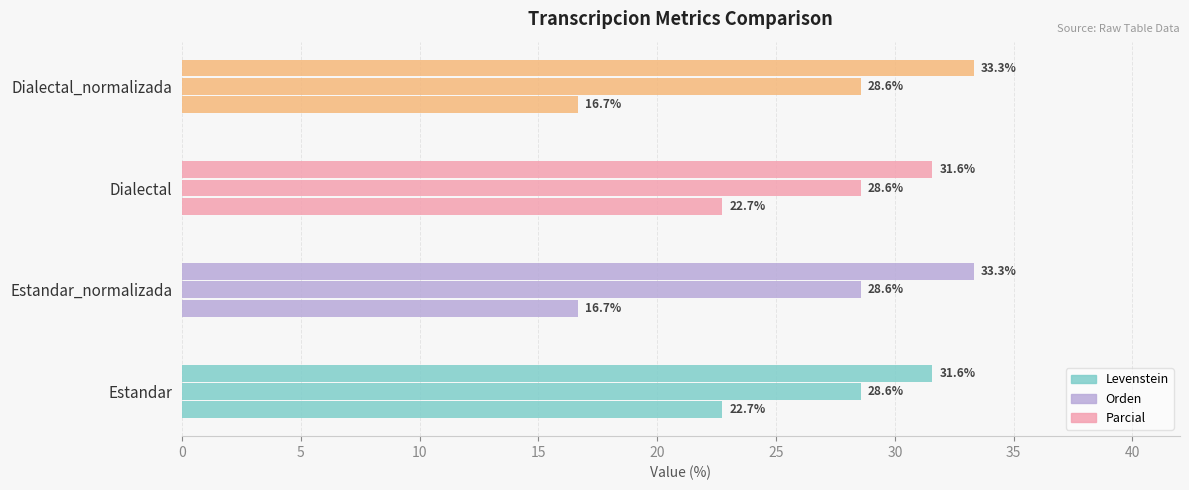

How many data points in Levenstein are less than 22?

2